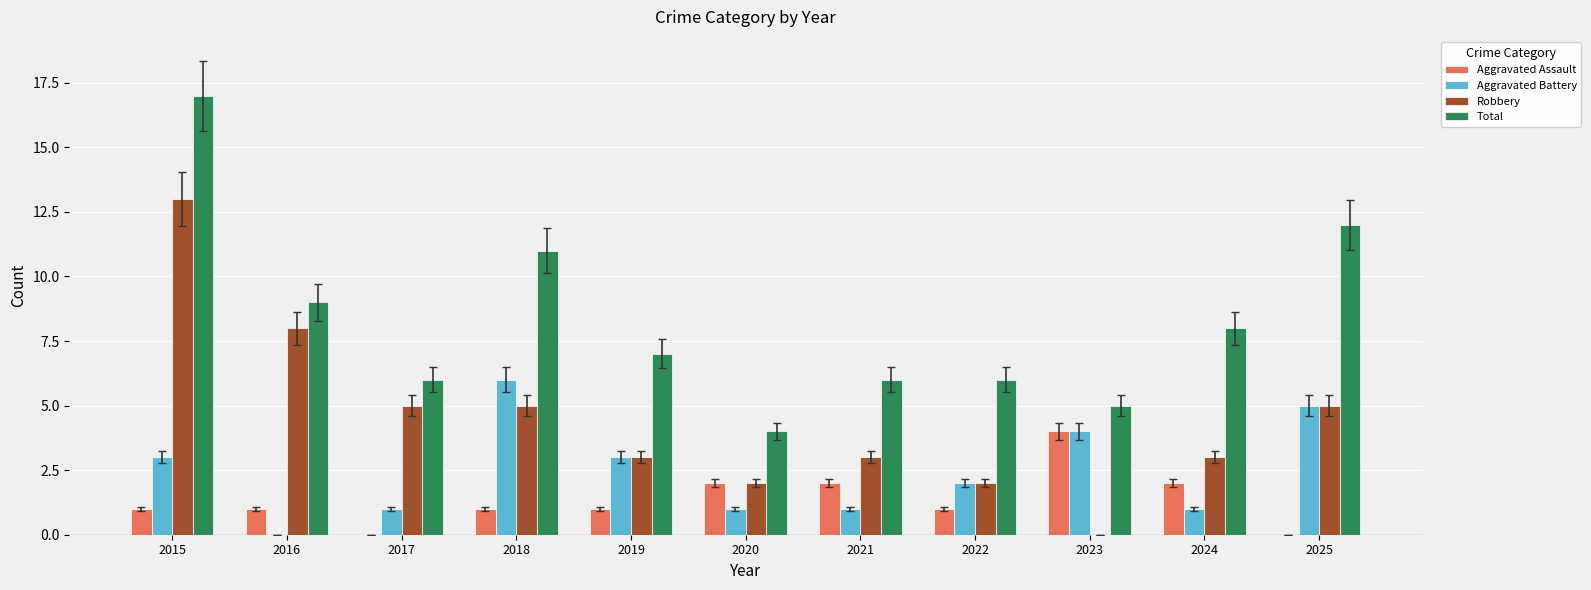

What is the sum of all Robbery values?

49